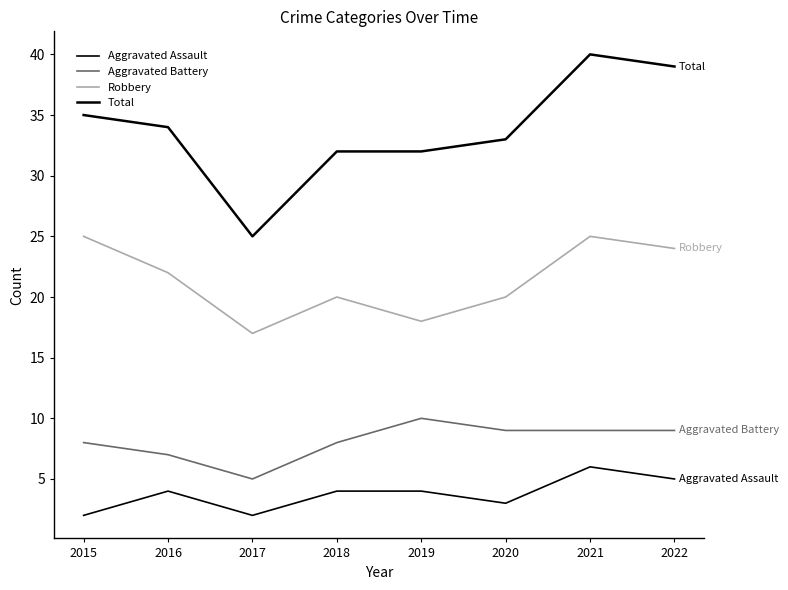

At which category does Total reach its first local valley?

2017